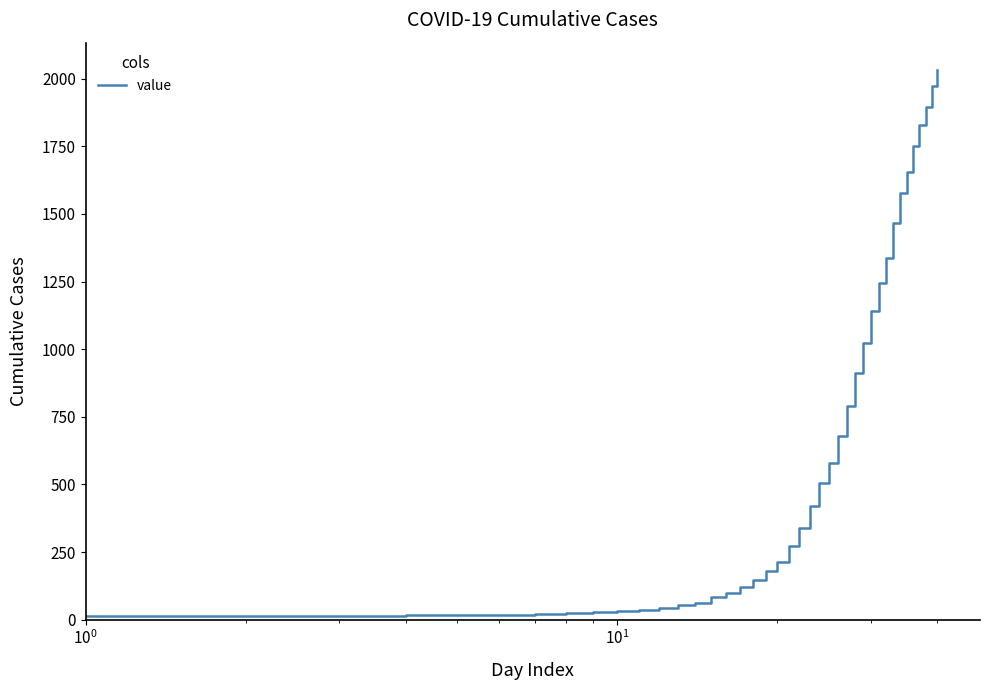

What is the maximum value shown in the chart?

2032